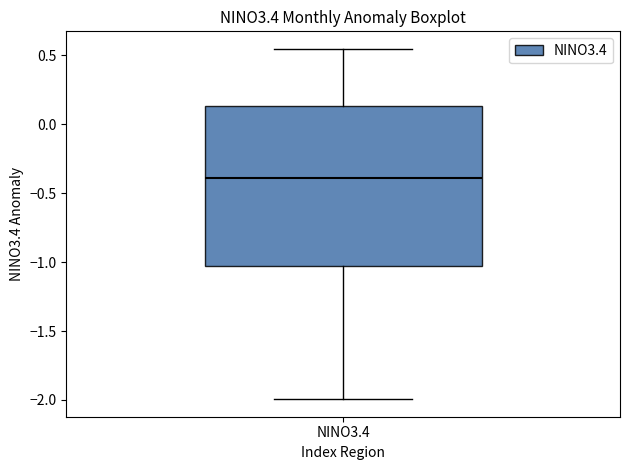

Where does the upper whisker of the box for NINO3.4 end on the y-axis? The values are not printed on the chart, so give them approximately, as read against the axis.

0.55